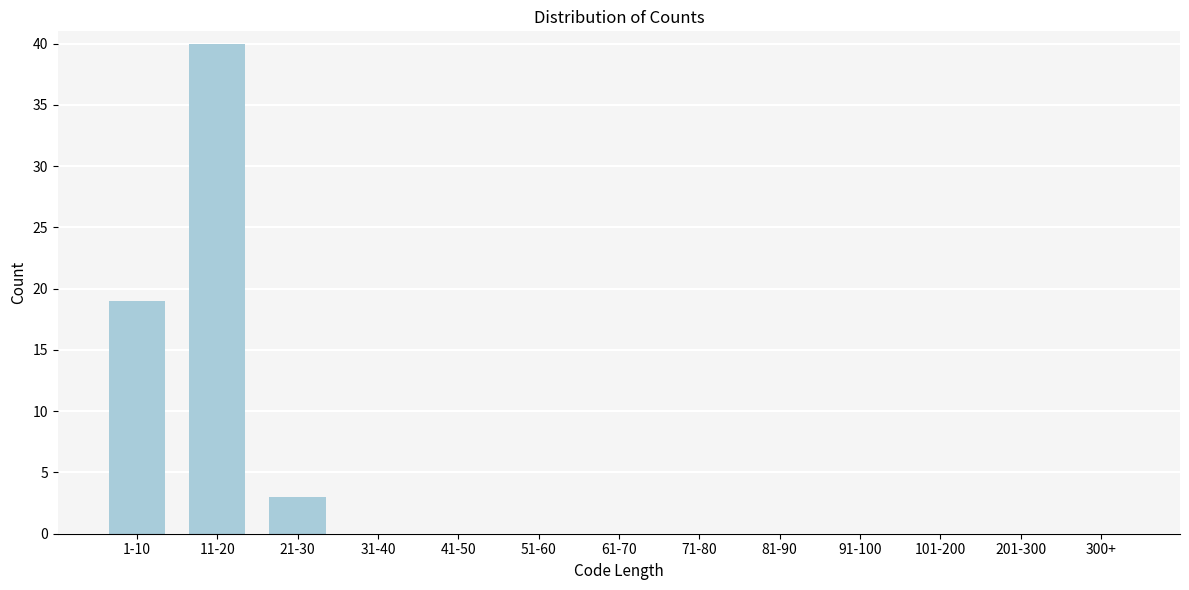

Reading left to right, list all the values displayed in this chart.

1-10=19	11-20=40	21-30=3	31-40=0	41-50=0	51-60=0	61-70=0	71-80=0	81-90=0	91-100=0	101-200=0	201-300=0	300+=0